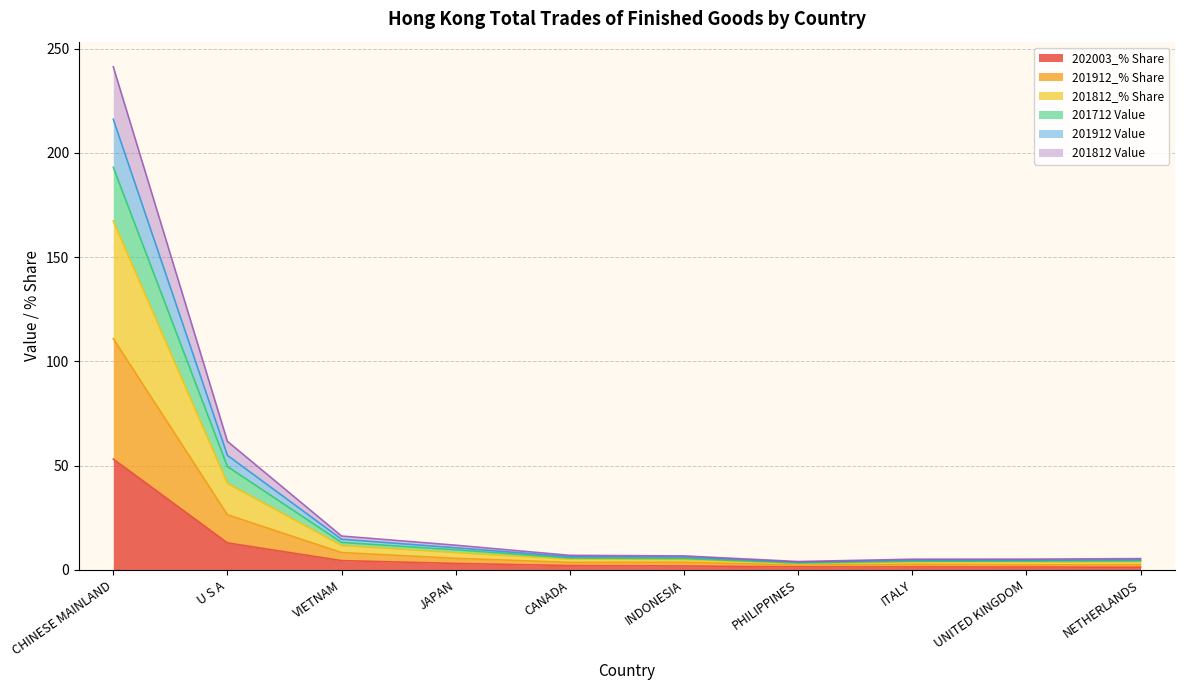

At which category is the sum across all series the highest?

CHINESE MAINLAND